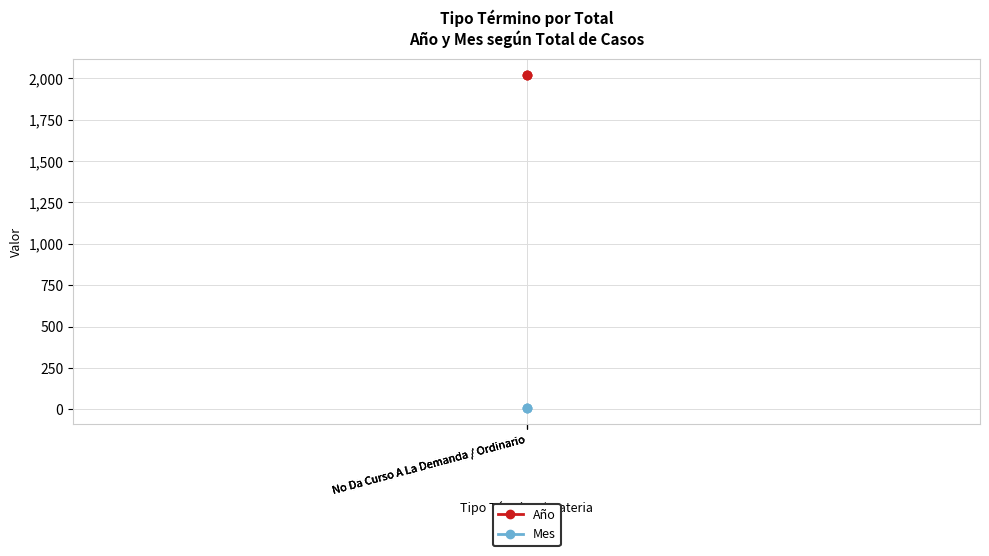

What is the value of the Mes point at the 2nd from the left?

9